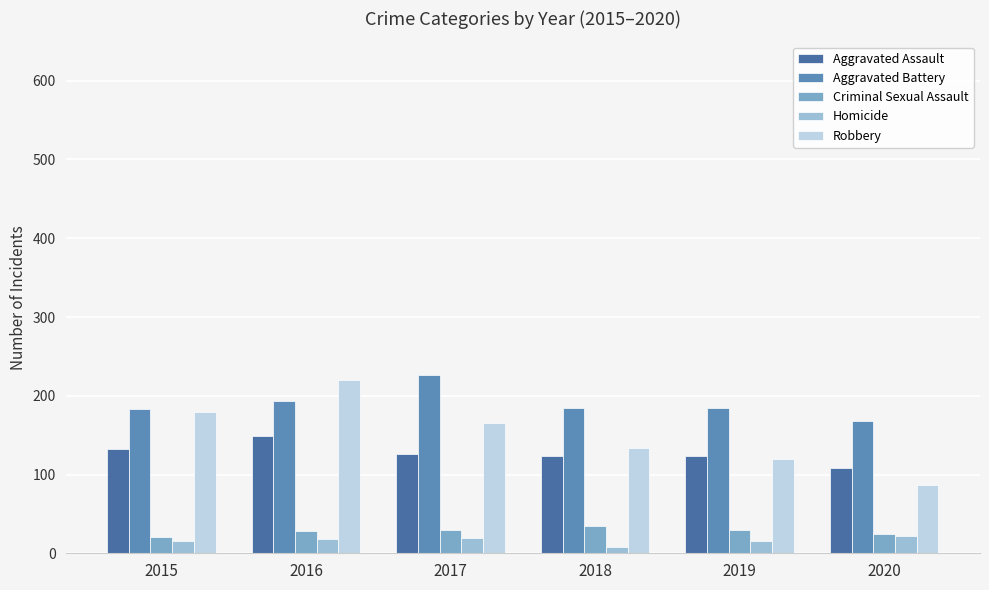

How many bars are there in total?

30